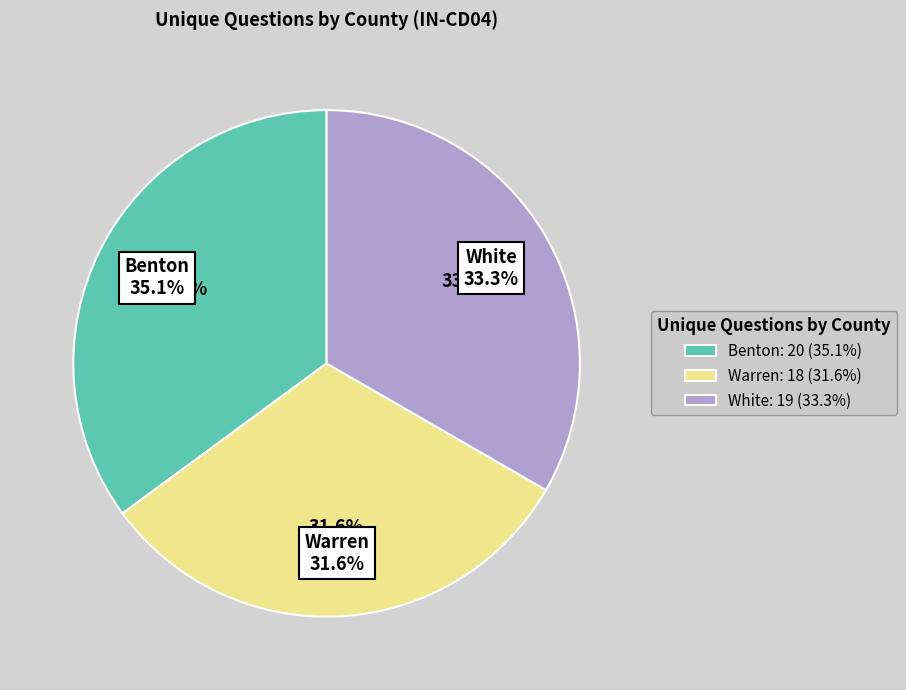

Does Warren represent more than half of the total?

No